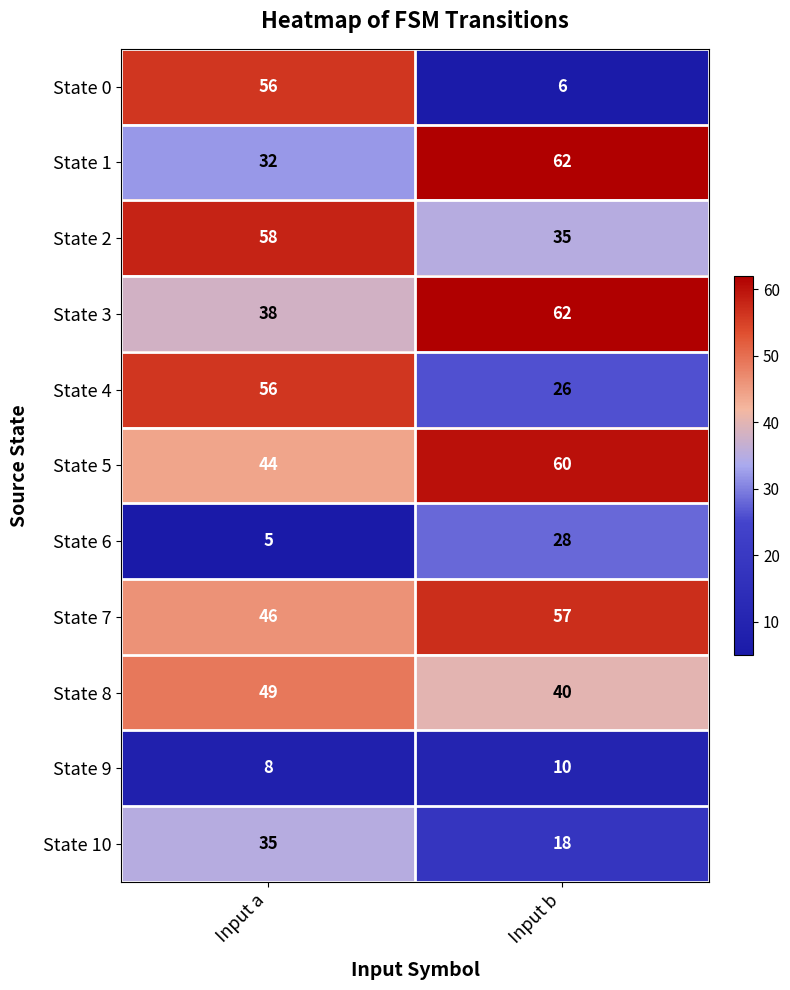

Which series has the largest total across all categories?

State 5